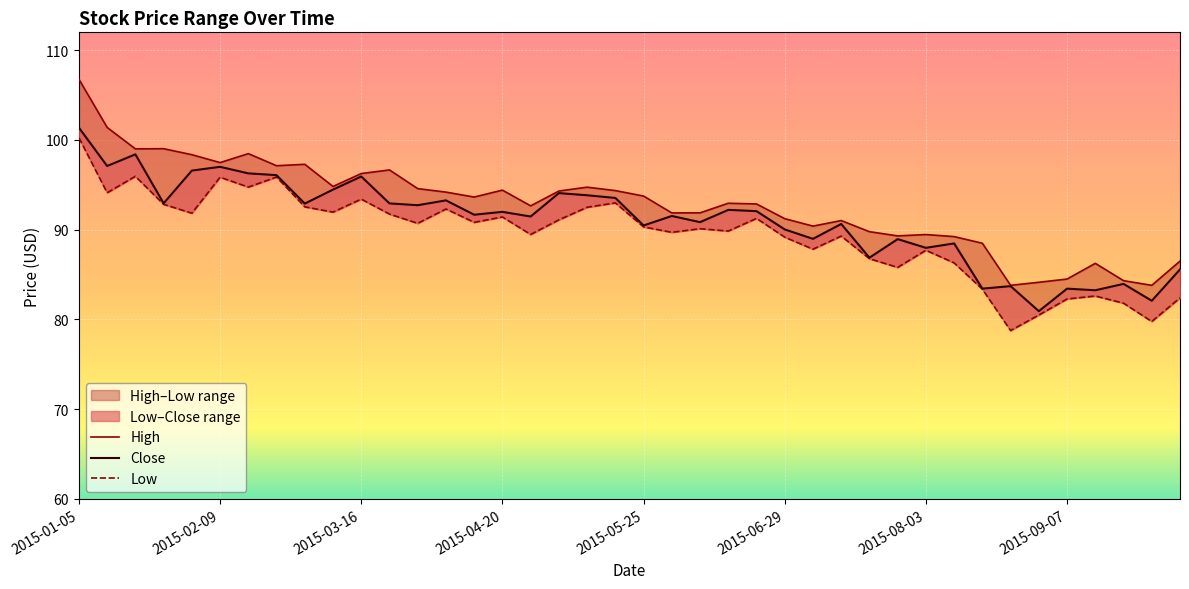

At how many categories does at least one series exceed 85?

35